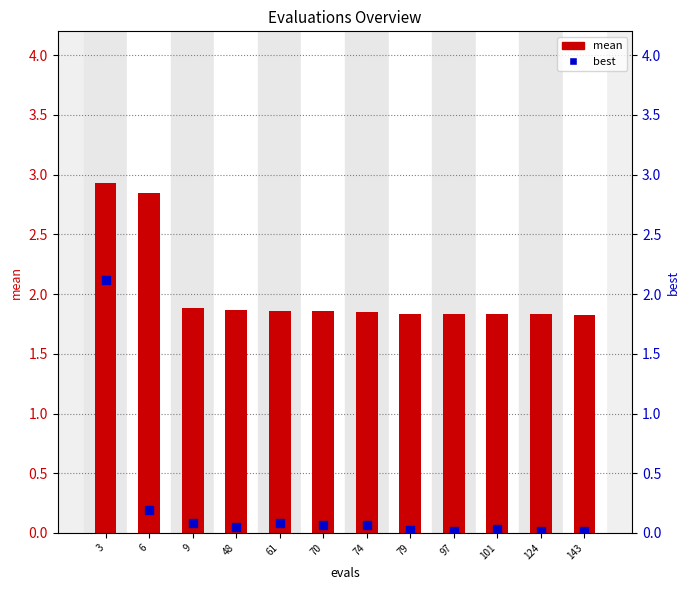

What is the total value across all series at 70?

1.9